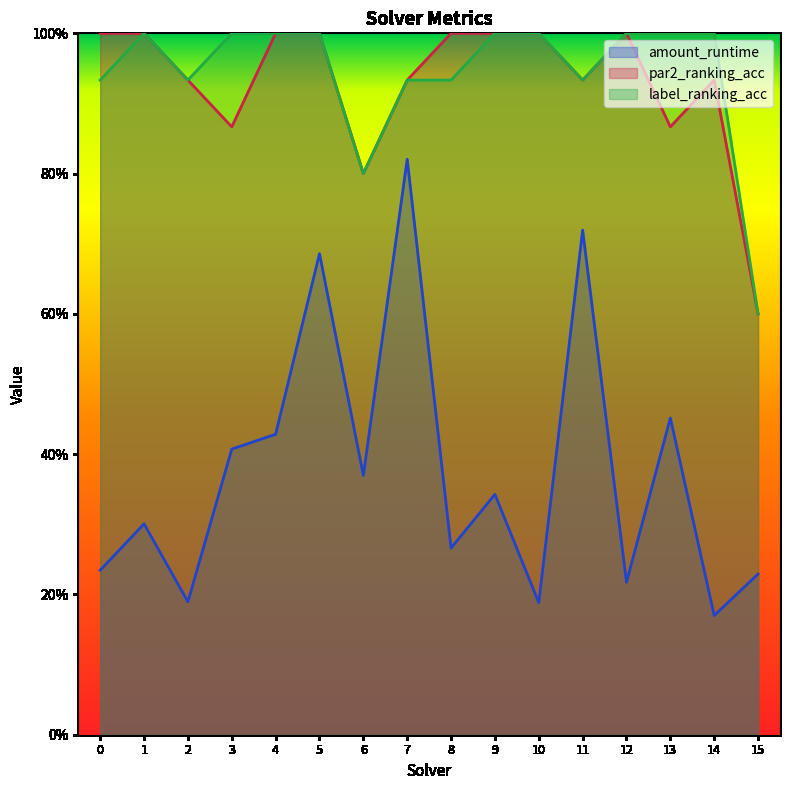

In par2_ranking_acc, how many points are higher than both neighbors (excluding endpoints)?

2